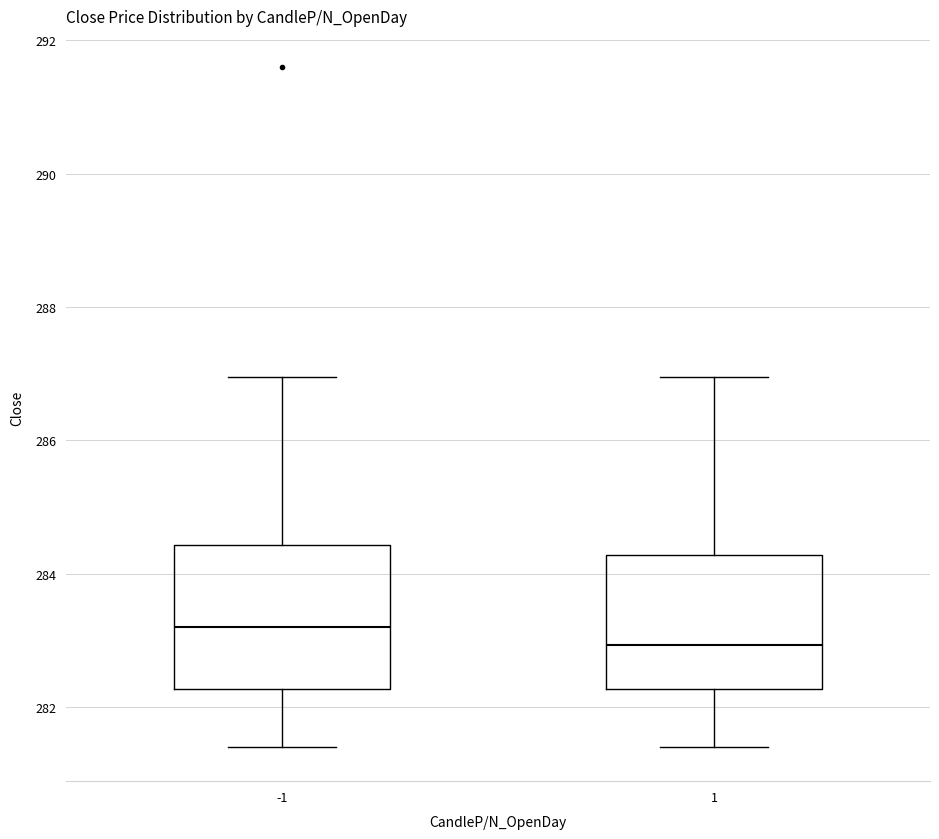

Reading left to right, read every box against the y-axis: the position of its median line, the range the box covers, and the ends of its whiskers. The values are not printed on the chart, so give them approximately, as read against the axis.

-1: median 283.2, box 282.2 to 284.4, whiskers 281.4 to 287.0
1: median 283.0, box 282.2 to 284.2, whiskers 281.4 to 287.0